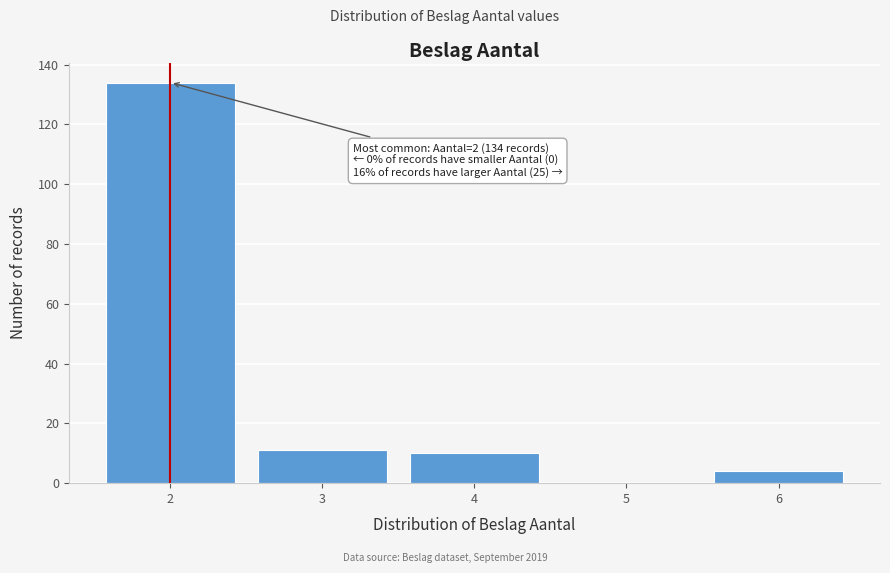

Reading right to left, transcribe all the data shown in this chart.

6=4	5=0	4=10	3=11	2=134